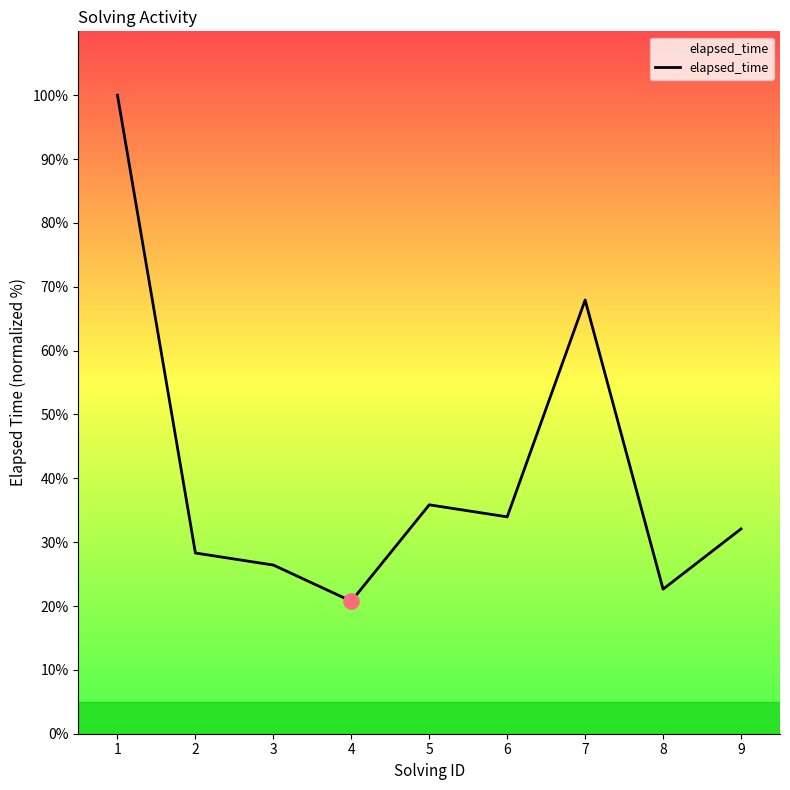

What is the change in value from 8 to 9?

+9.4